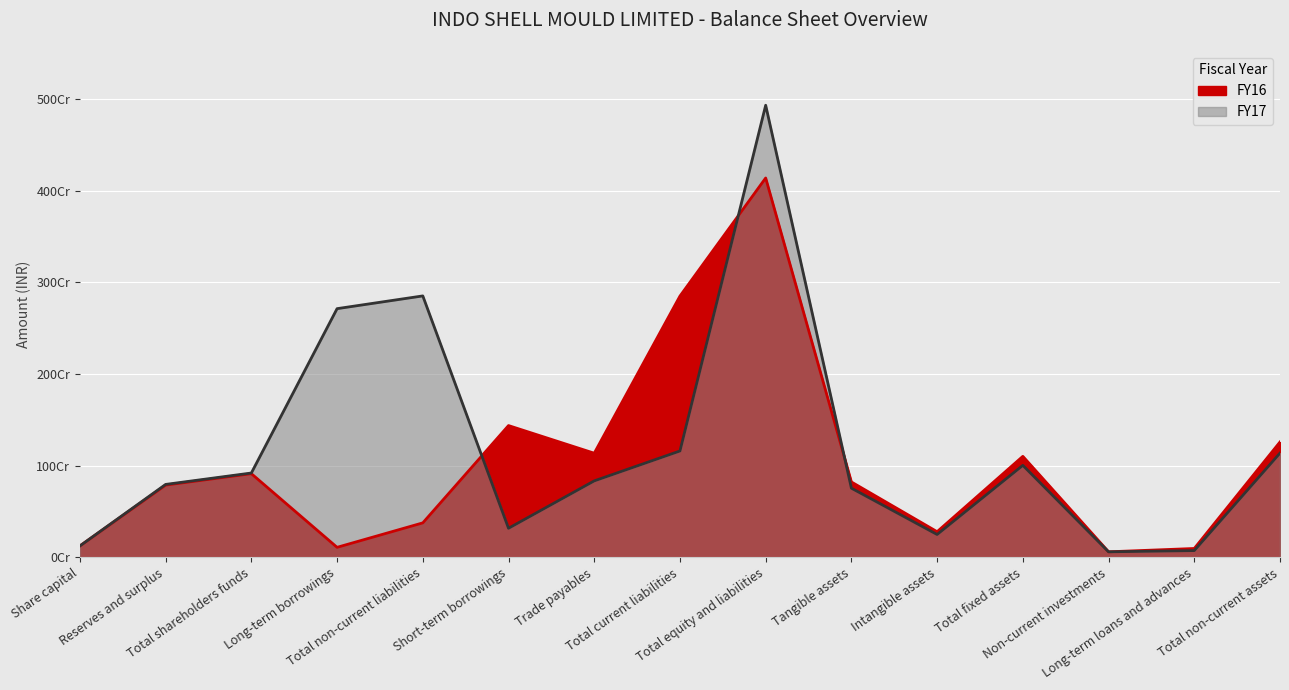

Where is the first local minimum for FY17?

Short-term borrowings